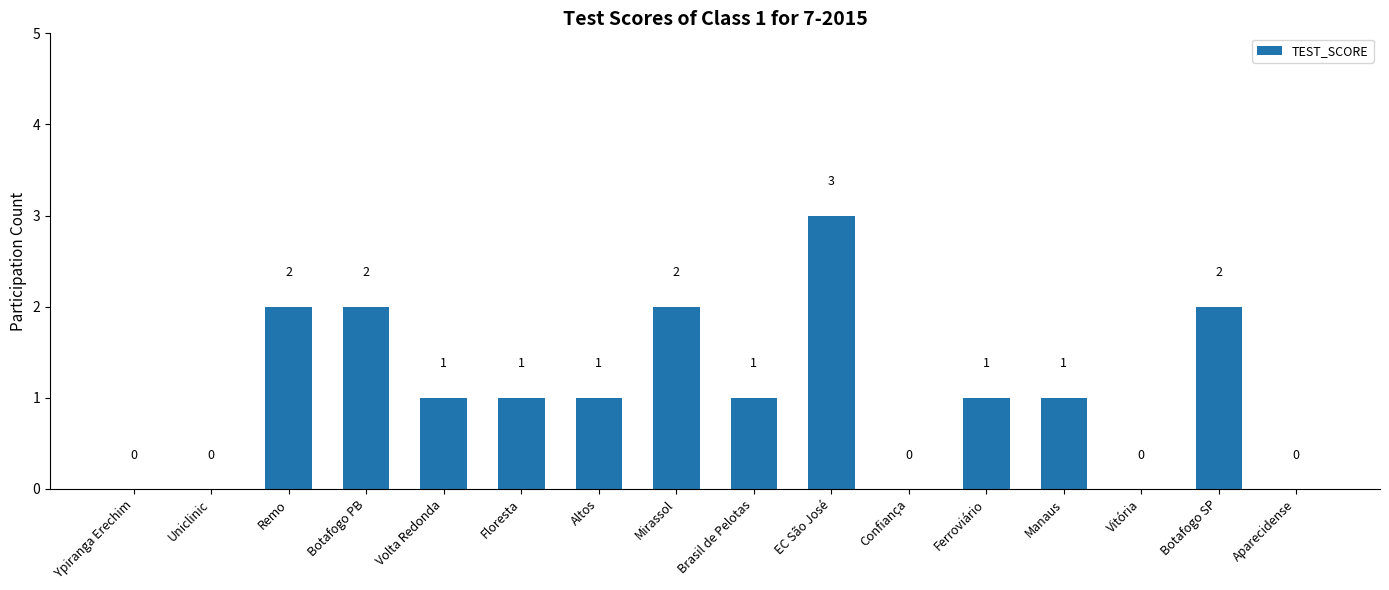

Reading left to right, what are all the values shown in this chart?

Ypiranga Erechim=0	Uniclinic=0	Remo=2	Botafogo PB=2	Volta Redonda=1	Floresta=1	Altos=1	Mirassol=2	Brasil de Pelotas=1	EC São José=3	Confiança=0	Ferroviário=1	Manaus=1	Vitória=0	Botafogo SP=2	Aparecidense=0